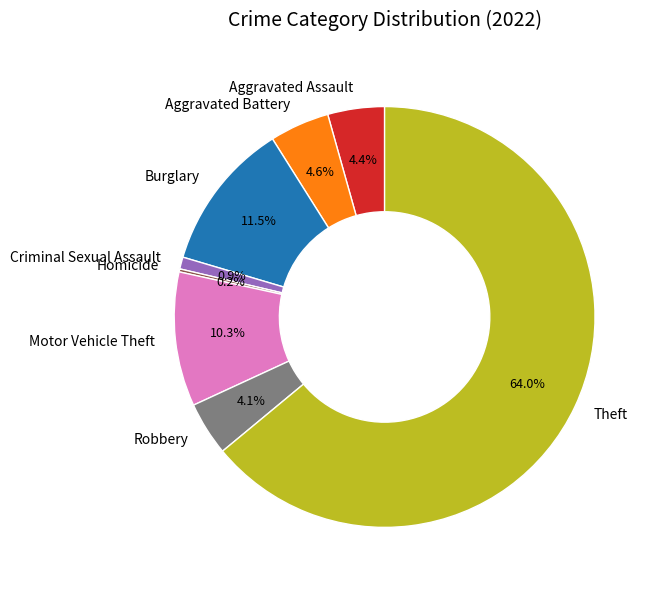

To the nearest percent, what is the combined percentage of Criminal Sexual Assault and Aggravated Assault?

5%